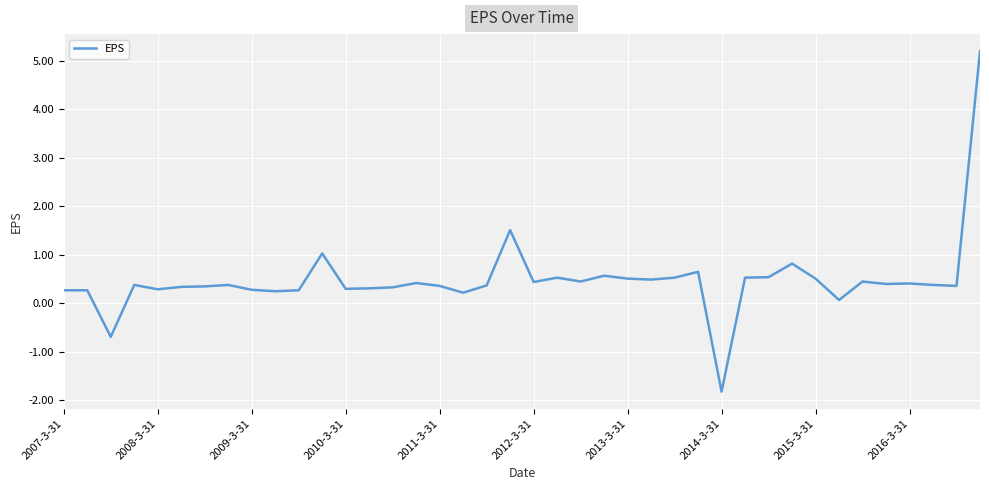

How many lines are shown in the chart?

1